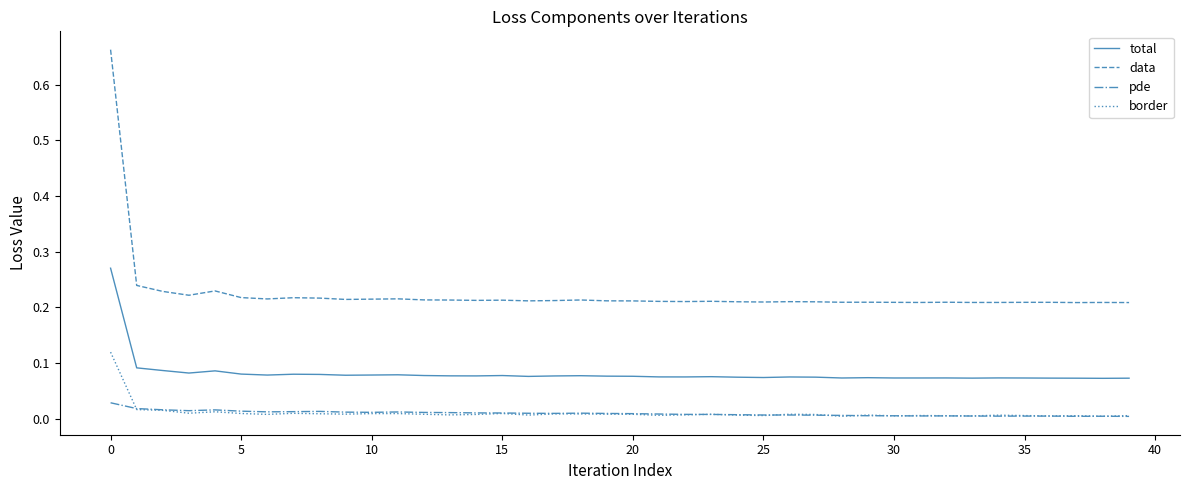

True or false: pde and data intersect in this chart.

False